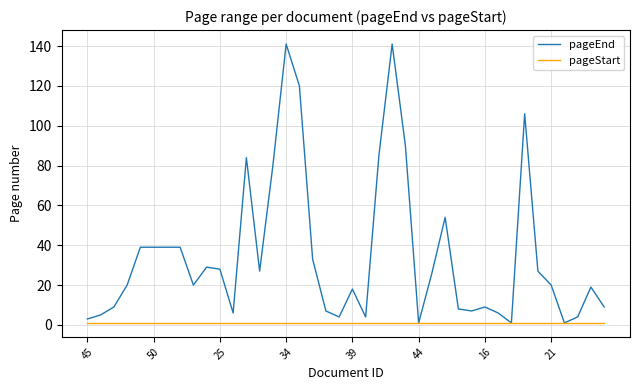

Which series has the largest total across all categories?

pageEnd